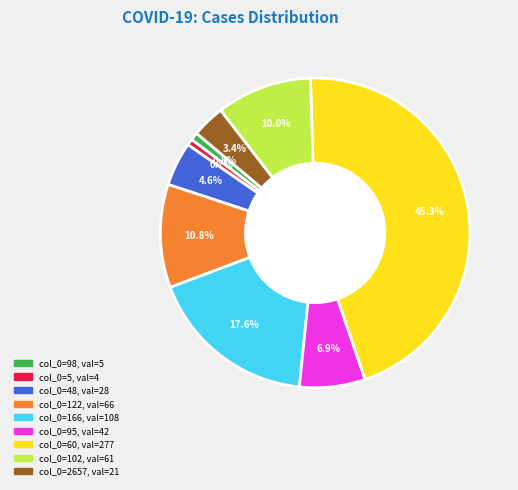

Does any single category account for the majority?

No